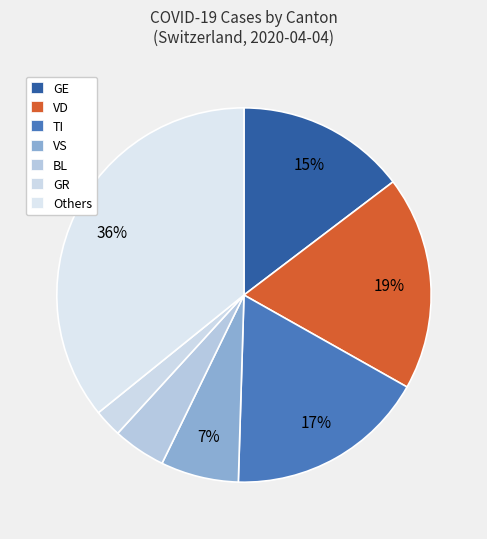

How many slices are in this pie chart?

7